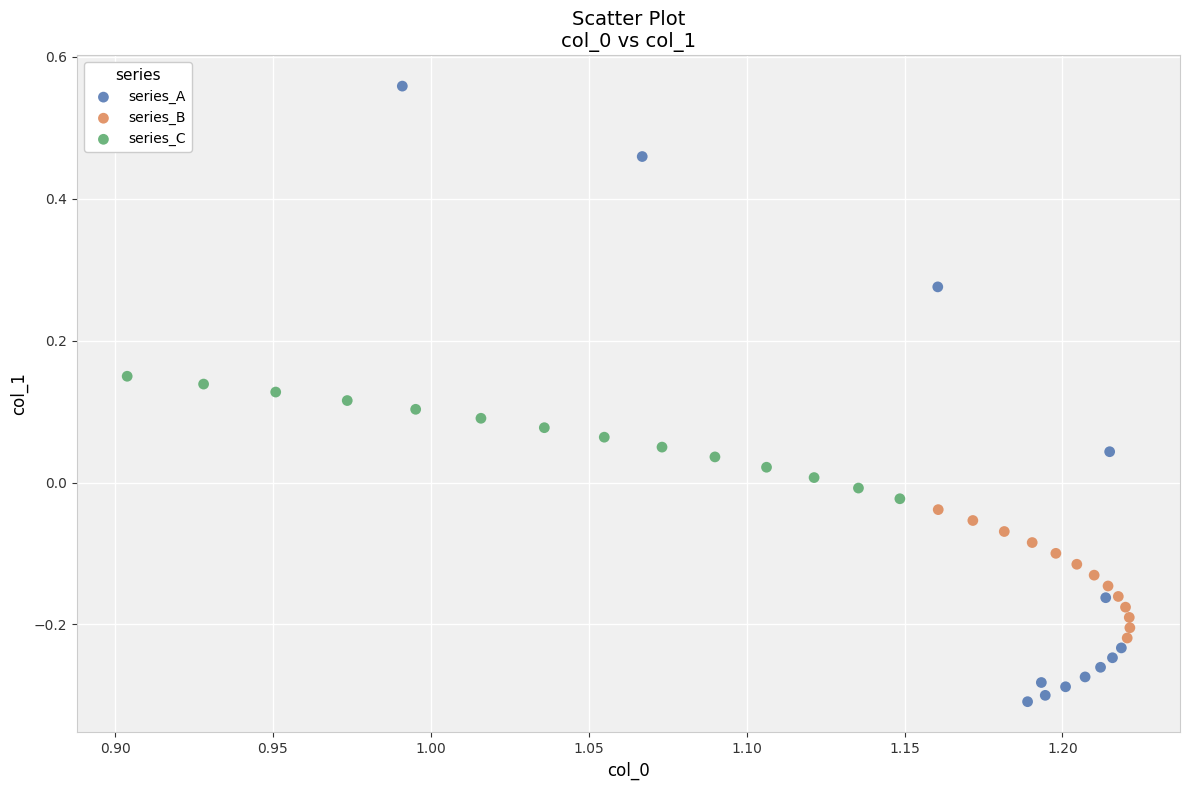

Which series has the largest Y range (max minus min)?

series_A